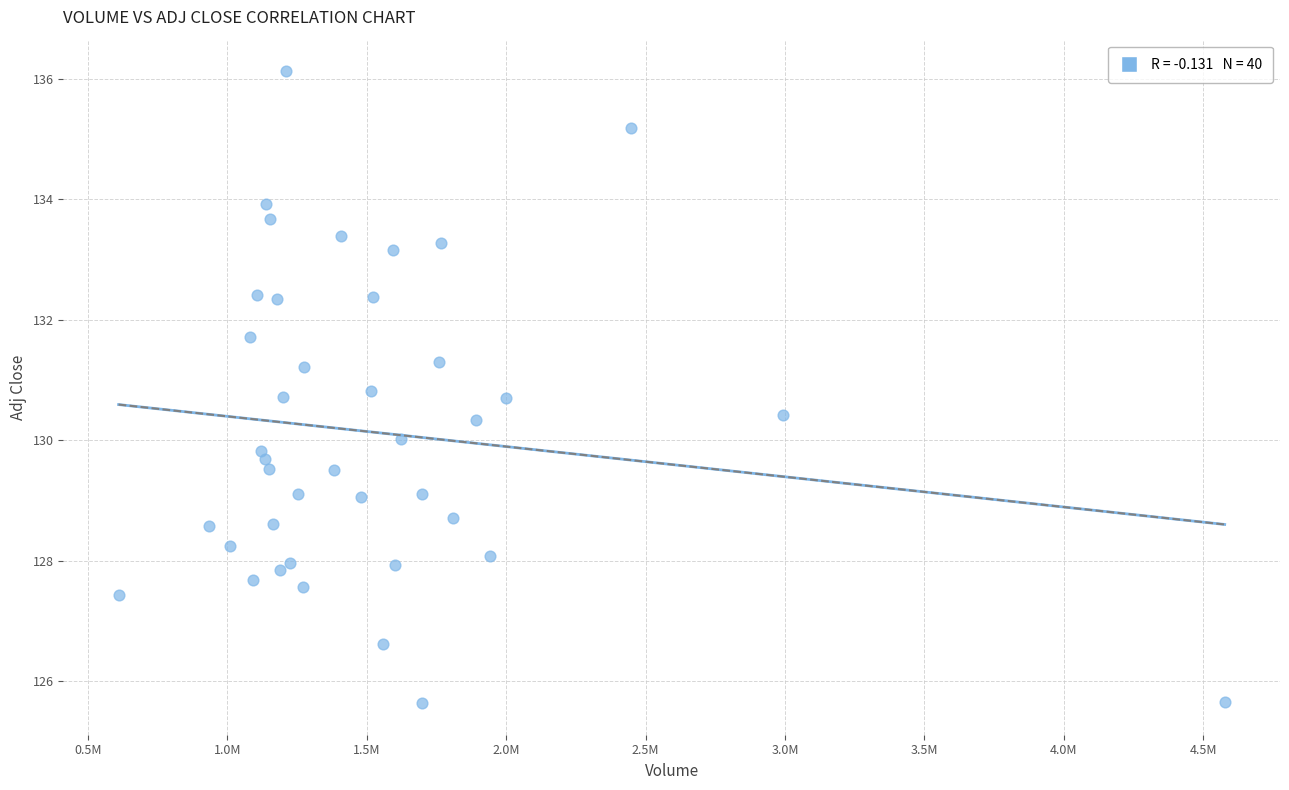

What is the range of X values (max minus min)?

3966400.0